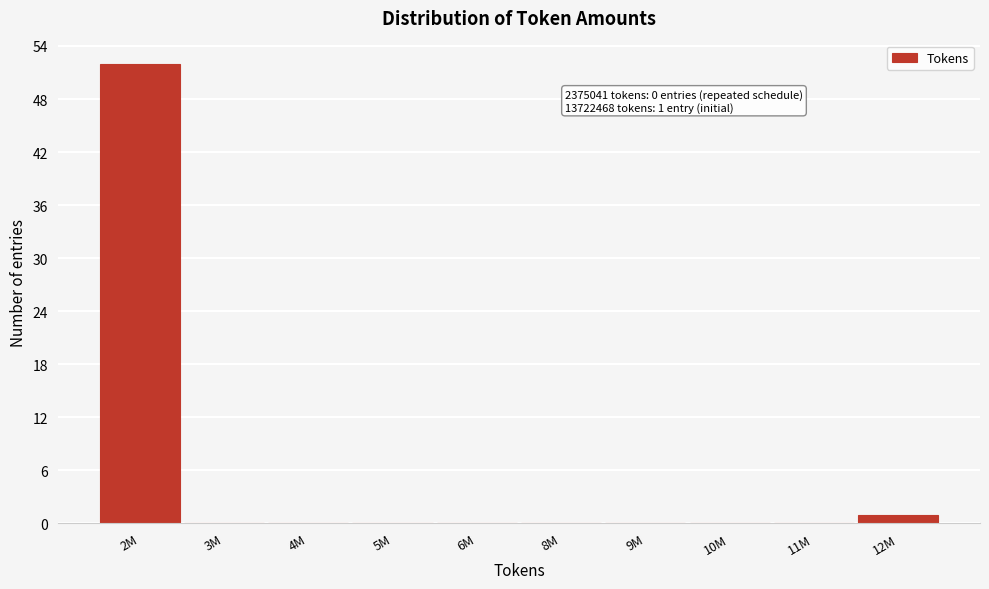

Reading left to right, what are all the values shown in this chart?

2M=52	3M=0	4M=0	5M=0	6M=0	8M=0	9M=0	10M=0	11M=0	12M=1